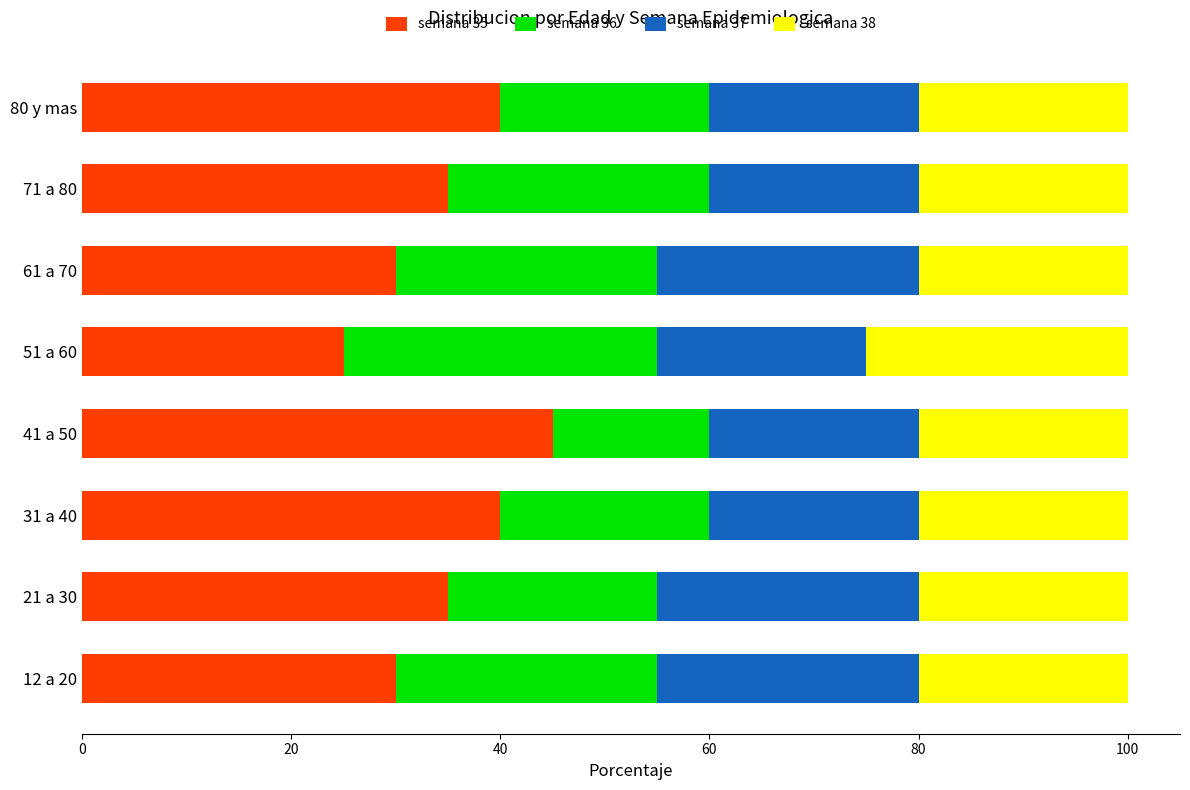

At which label does semana 35 reach its minimum?

51 a 60